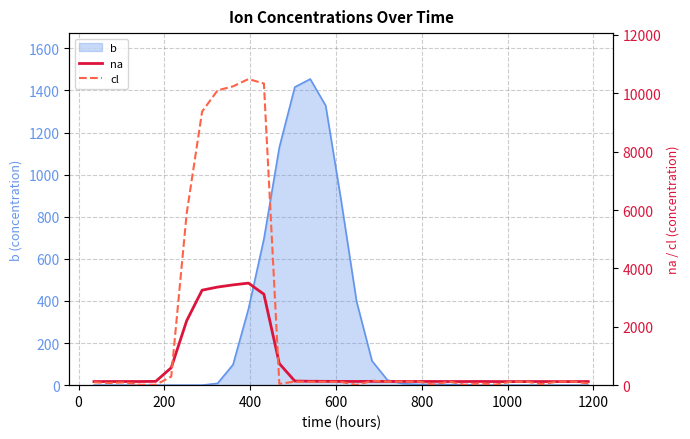

Is it true that cl equals 194.4 at 28?

False